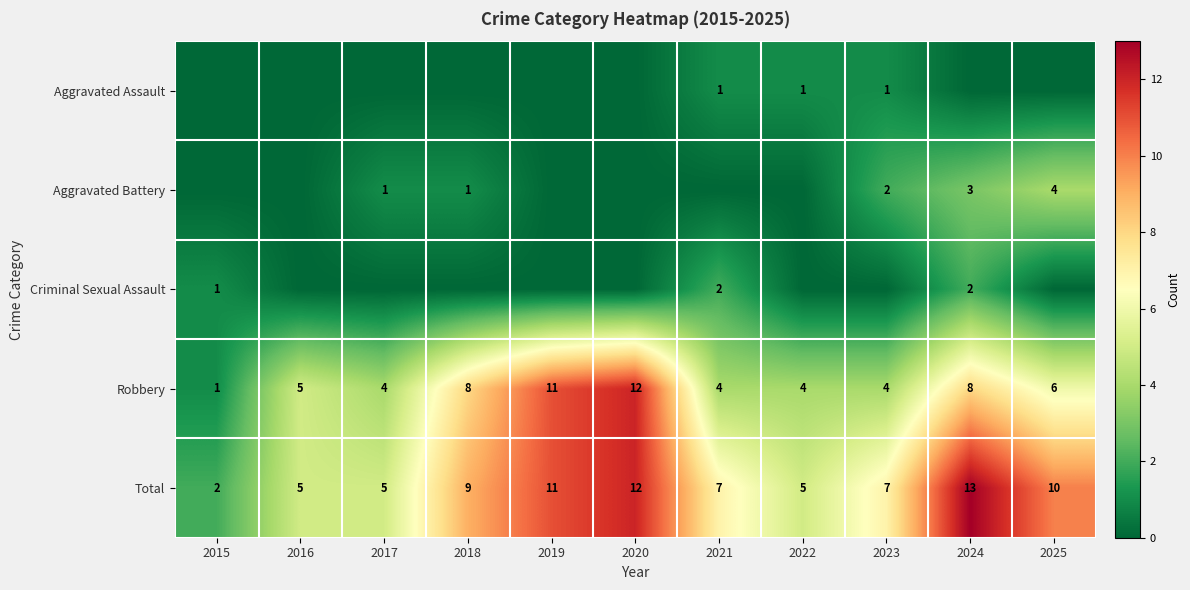

At which label does Total reach its peak?

2024